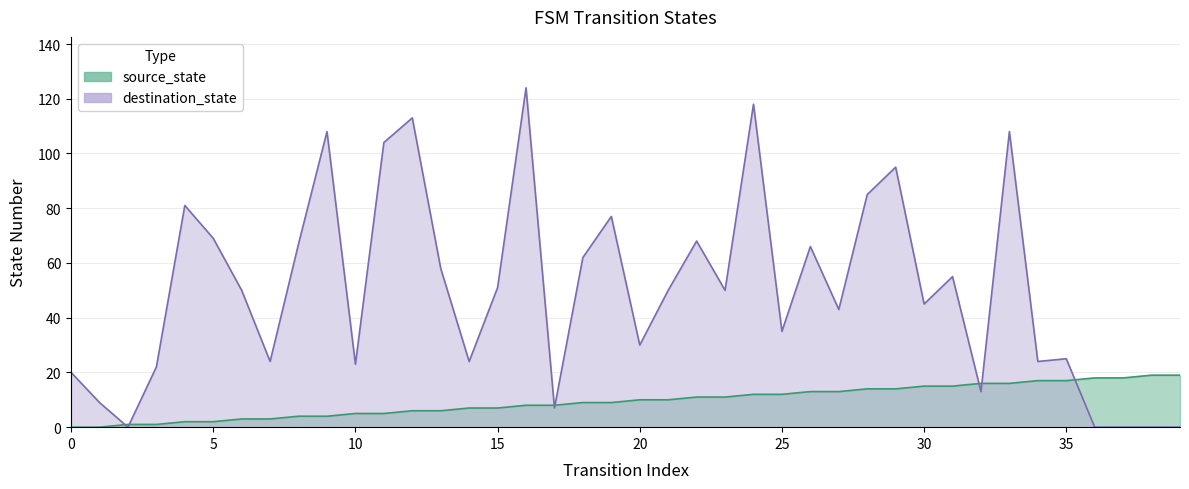

The destination_state series shows 108 at 33. True or false?

True